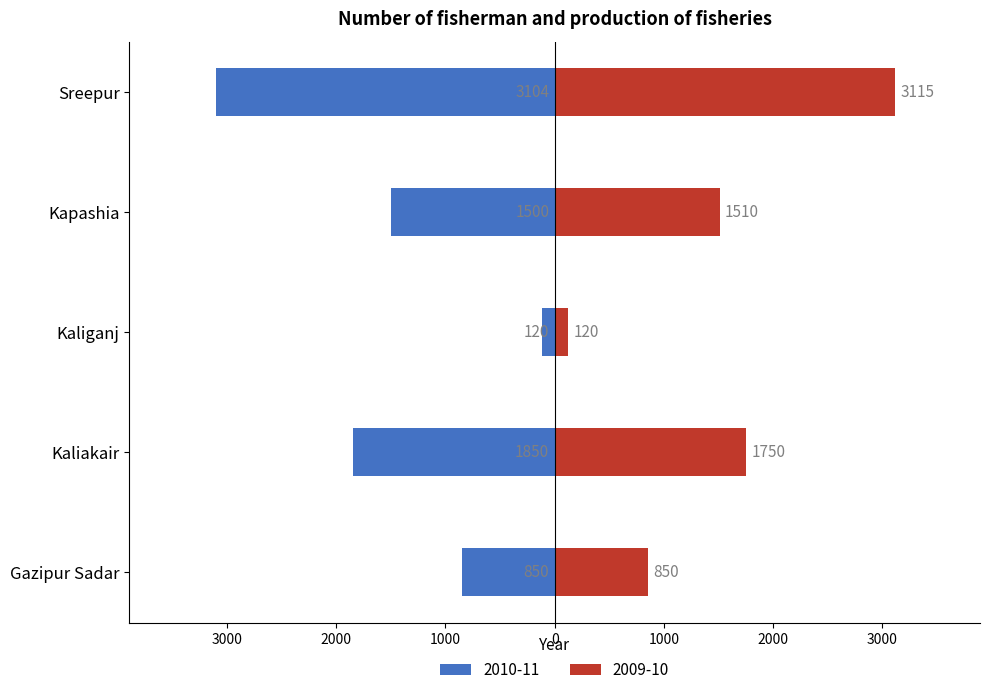

Reading left to right, what are all the values shown in this chart?

2010-11: -850	-1850	-120	-1500	-3104
2009-10: 850	1750	120	1510	3115